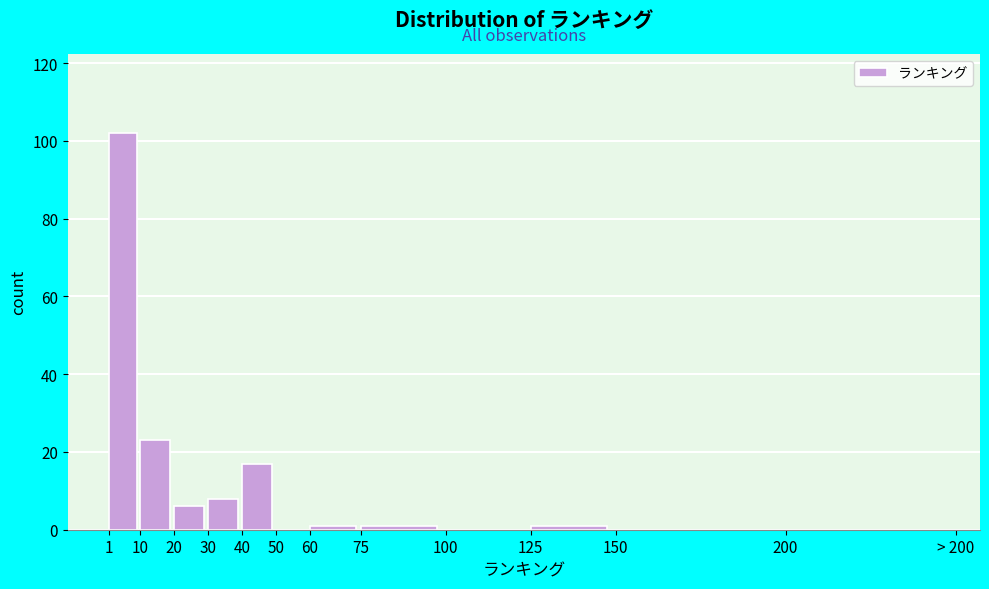

Reading left to right, extract all data points from this chart.

1=102	10=23	20=6	30=8	40=17	50=0	60=1	75=1	100=0	125=1	150=0	200=0